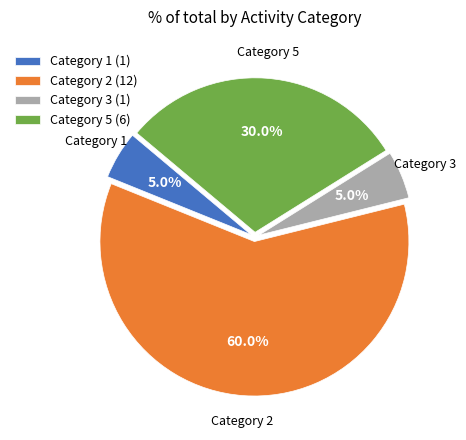

Which slice is the largest?

Category 2